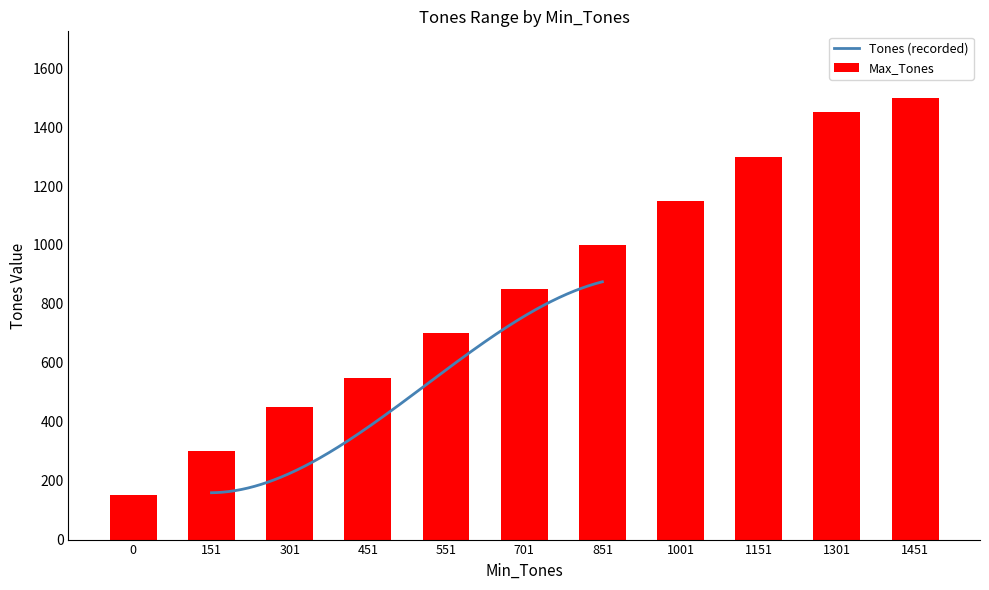

At which label does the data first exceed 850?

851